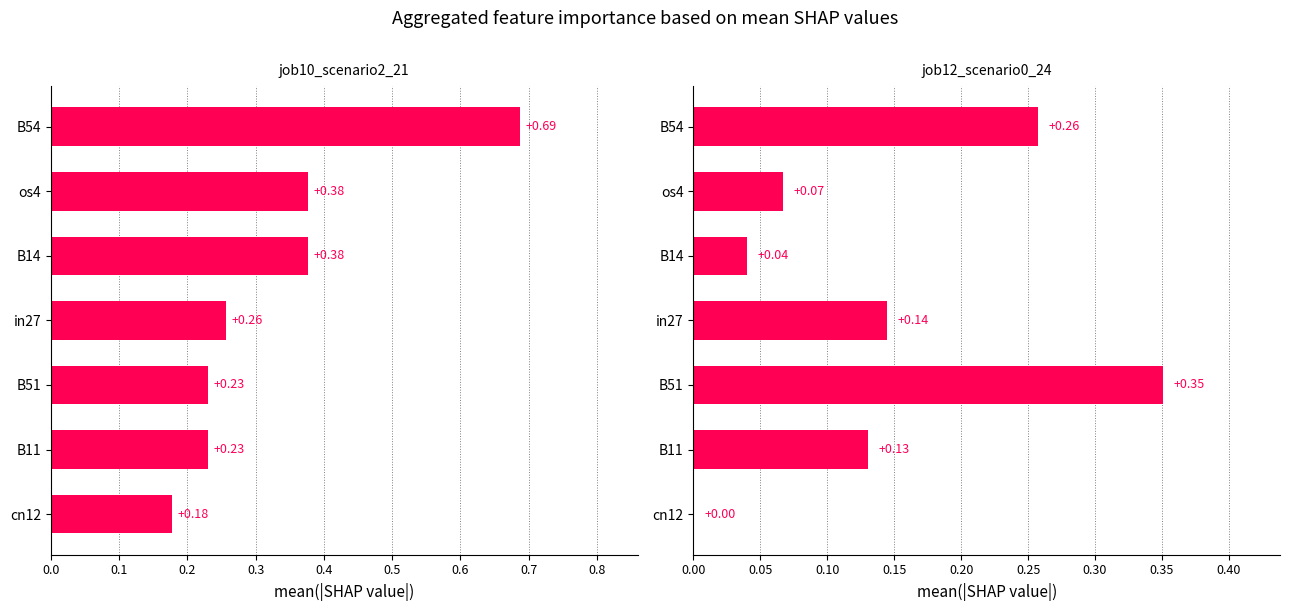

What is the spread (max minus min) of values at cn12?

0.2